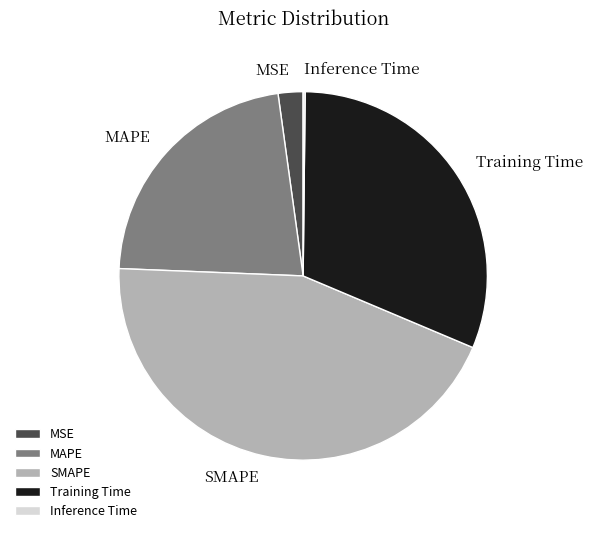

Which has a higher value, Training Time or SMAPE?

SMAPE